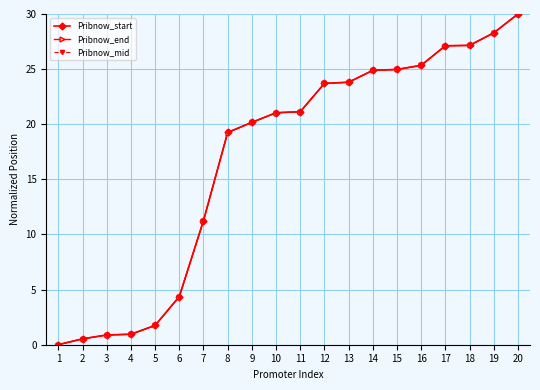

At how many categories does at least one series exceed 8?

14